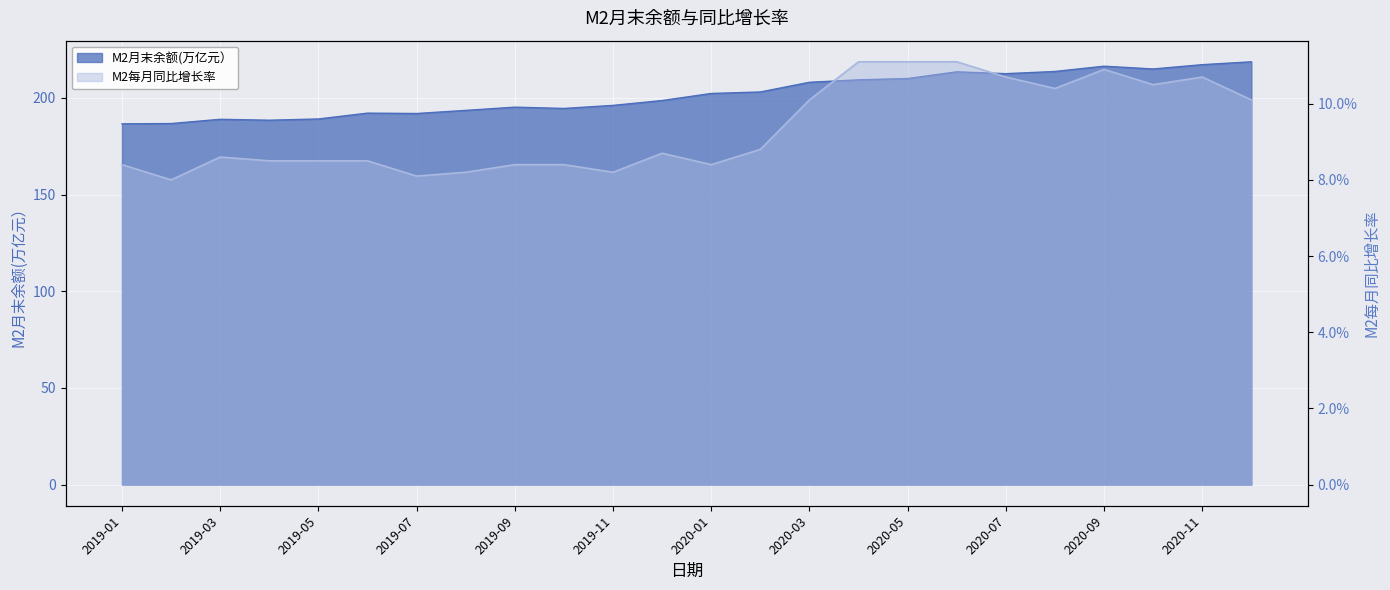

What position from the right is 2019-09?

16